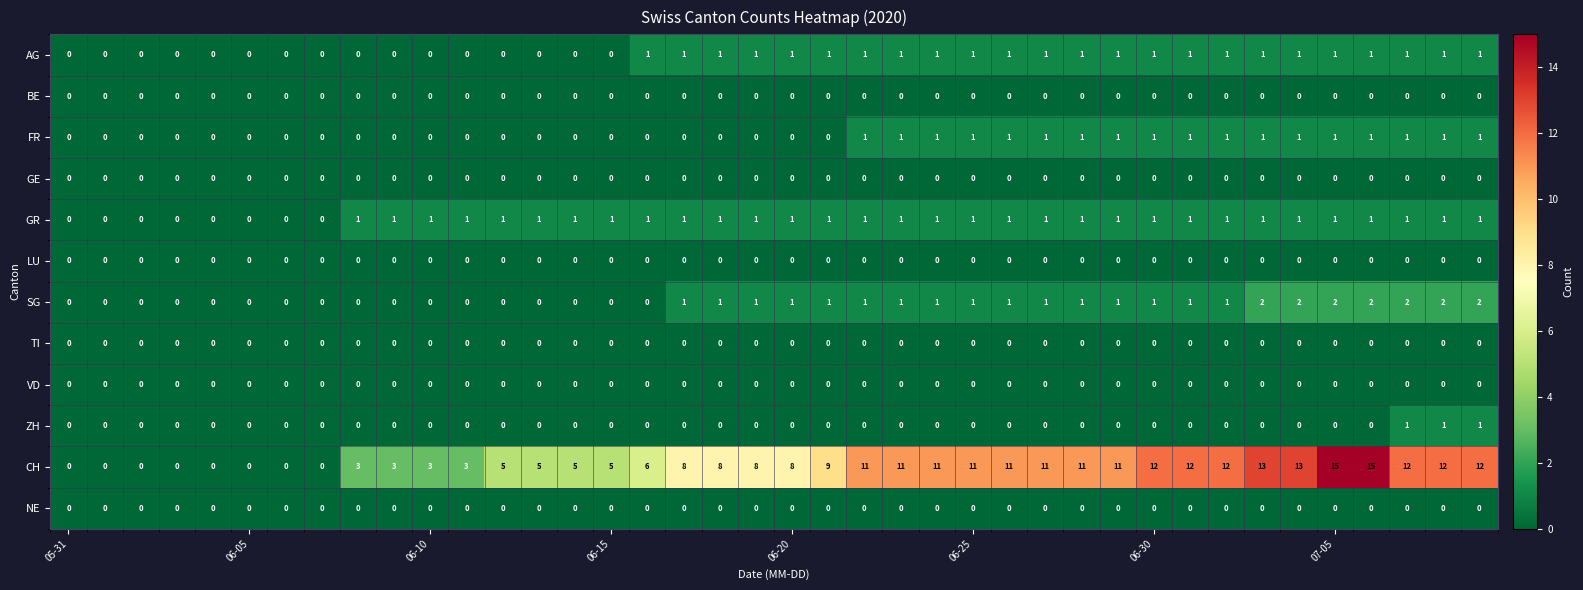

How many AG values are between 0 and 1?

40